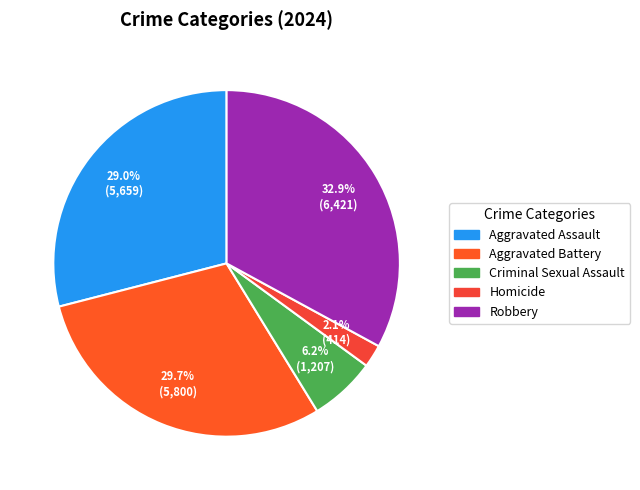

What is the smallest slice in the pie chart?

Homicide